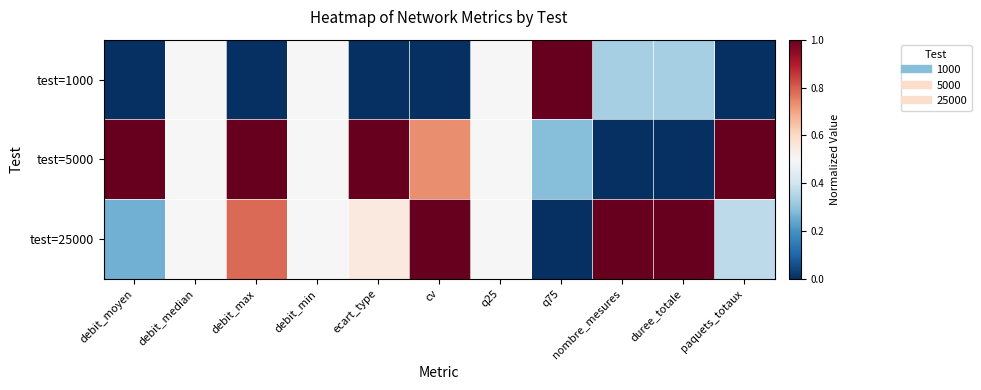

At which category is the sum across all series the highest?

debit_max